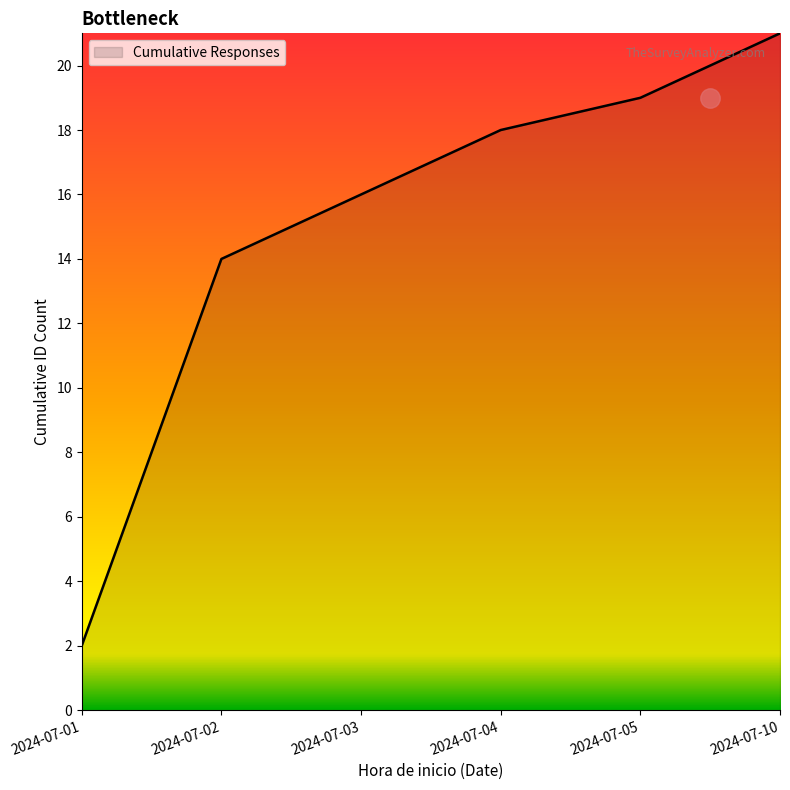

What is the minimum value shown in the chart?

2